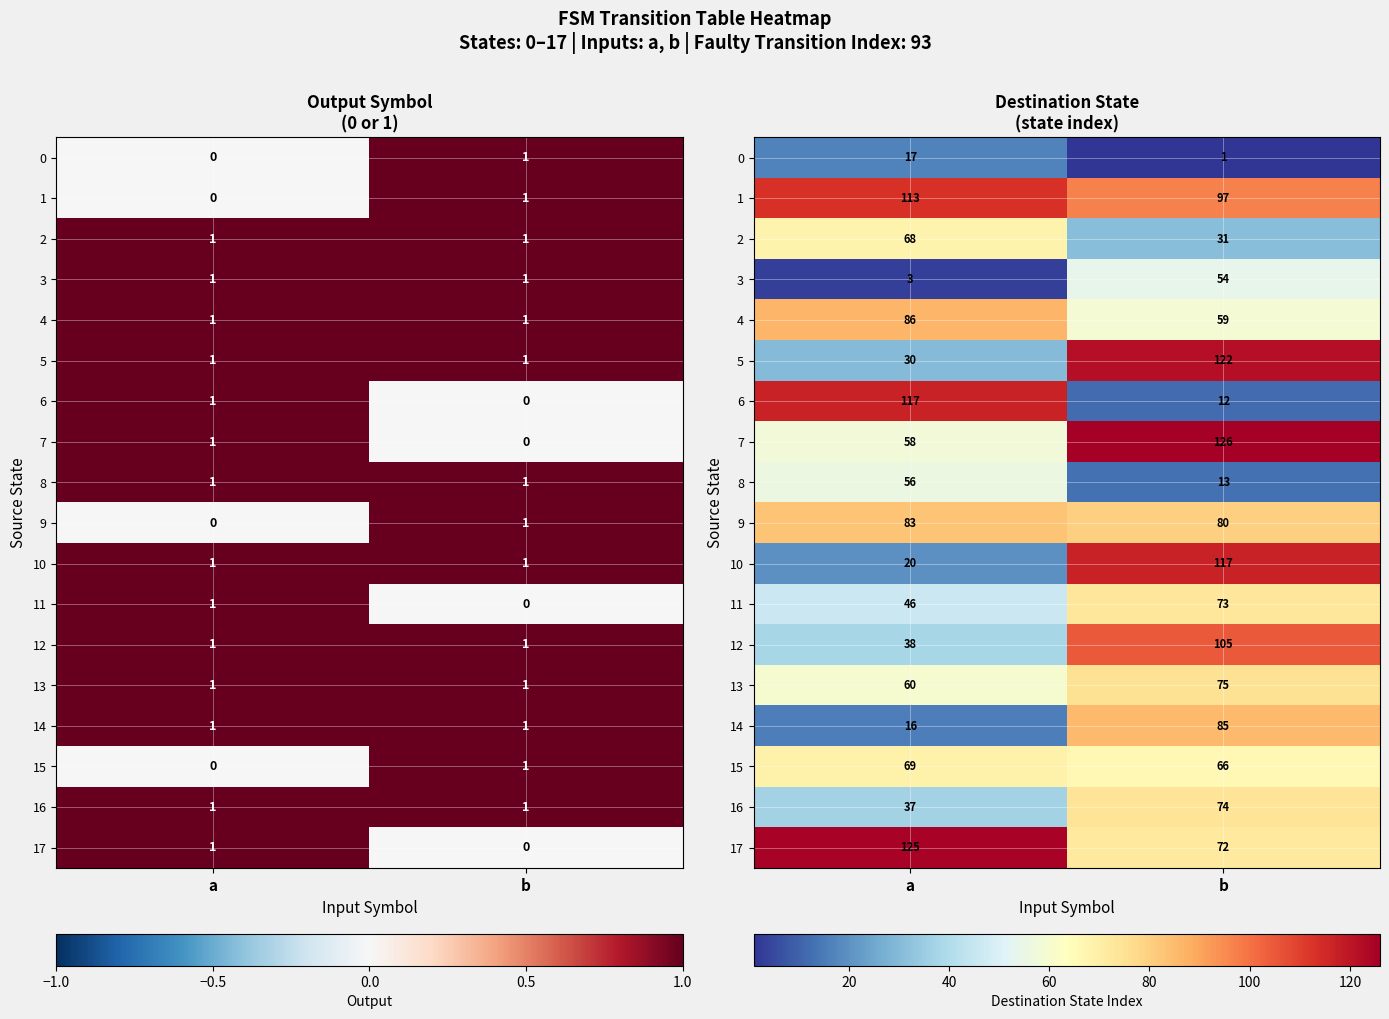

The value of 7 at b is 126. True or false?

True